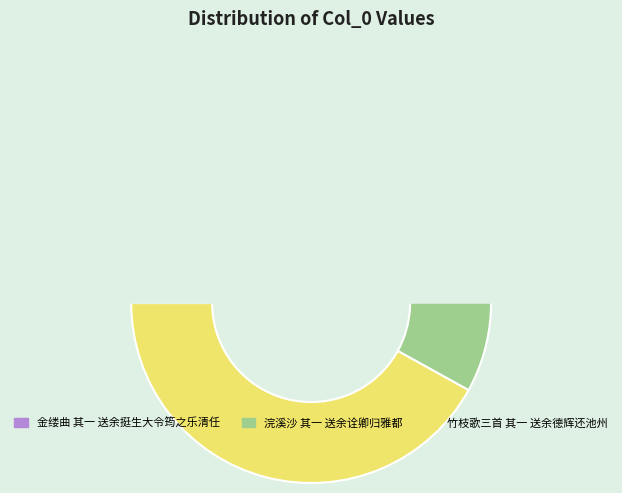

Which slice is the largest?

竹枝歌三首 其一 送余德辉还池州